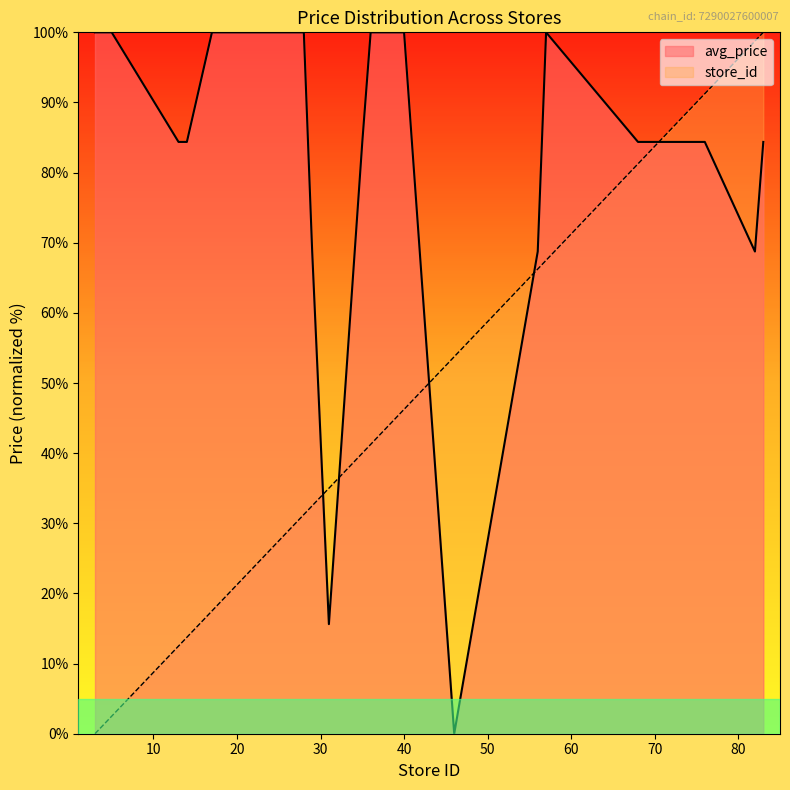

What is the highest value of the store_id series?

100.0